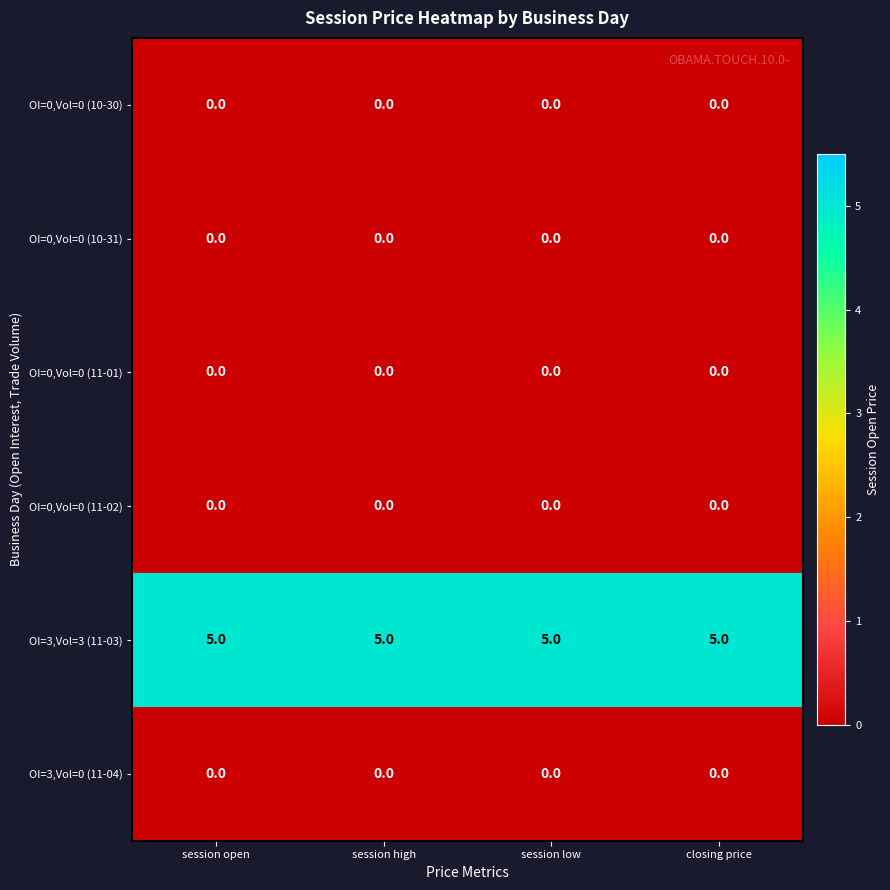

What is the difference between the highest and lowest values at session high?

5